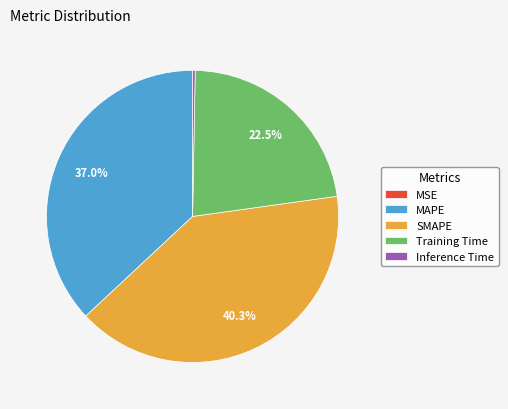

To the nearest percent, what is the average slice percentage?

20%